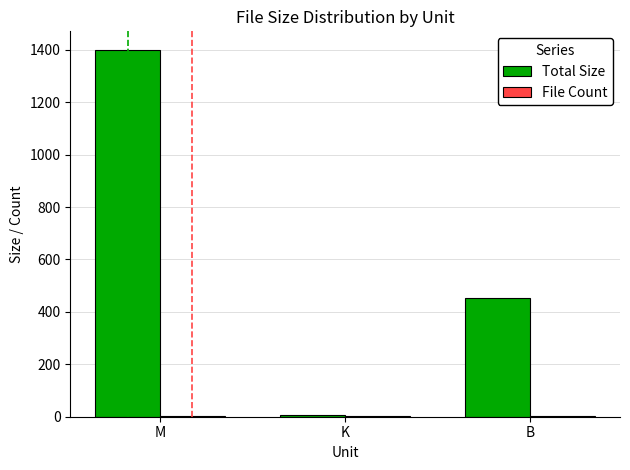

Which label corresponds to the largest value in the chart?

M